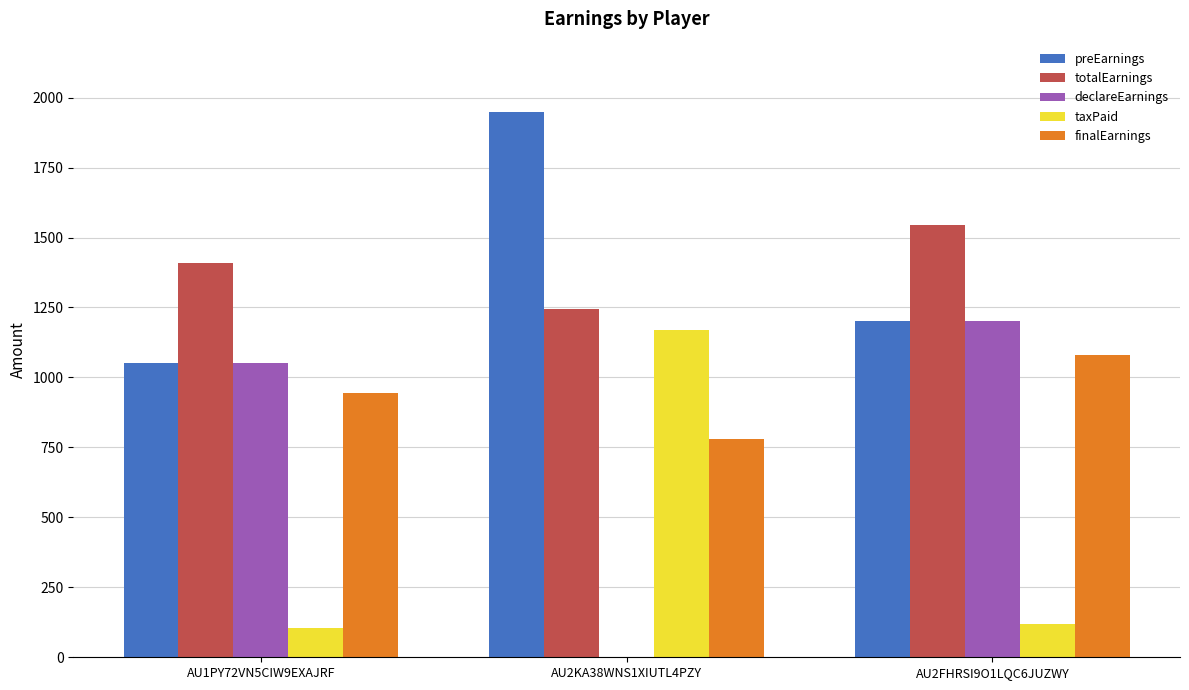

What is the average value of the totalEarnings series?

1400